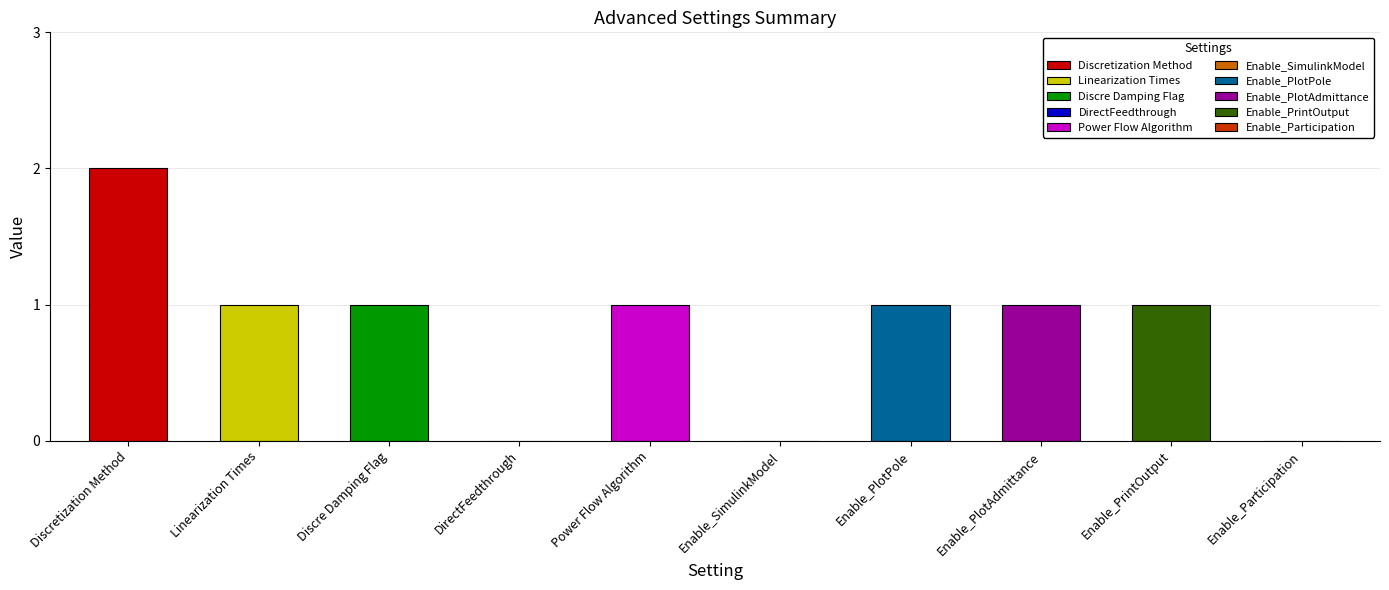

Reading right to left, list all the values displayed in this chart.

0	1	1	1	0	1	0	1	1	2